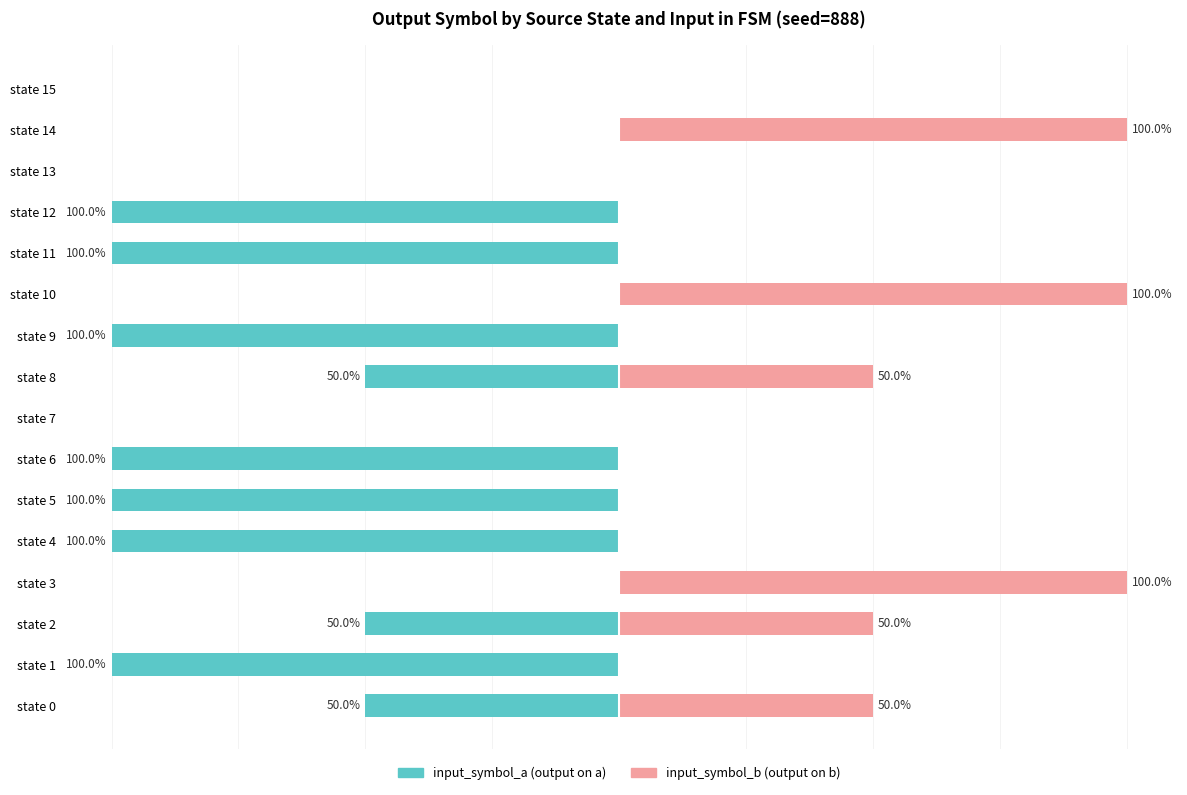

Rank the series by their maximum value, from highest to lowest.

input_symbol_b, input_symbol_a